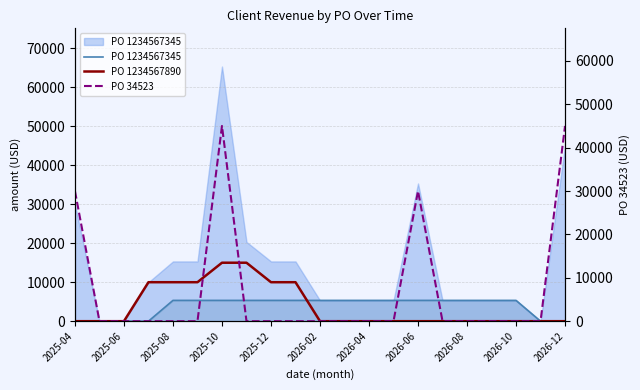

True or false: PO 1234567345 has a value of 5333.3 at 2026-10.

True